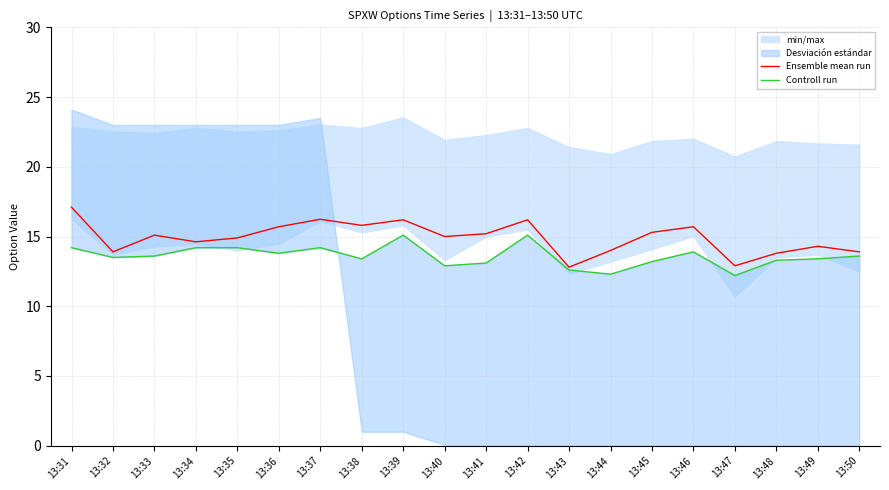

True or false: Ensemble mean run and Controll run cross at least once.

False